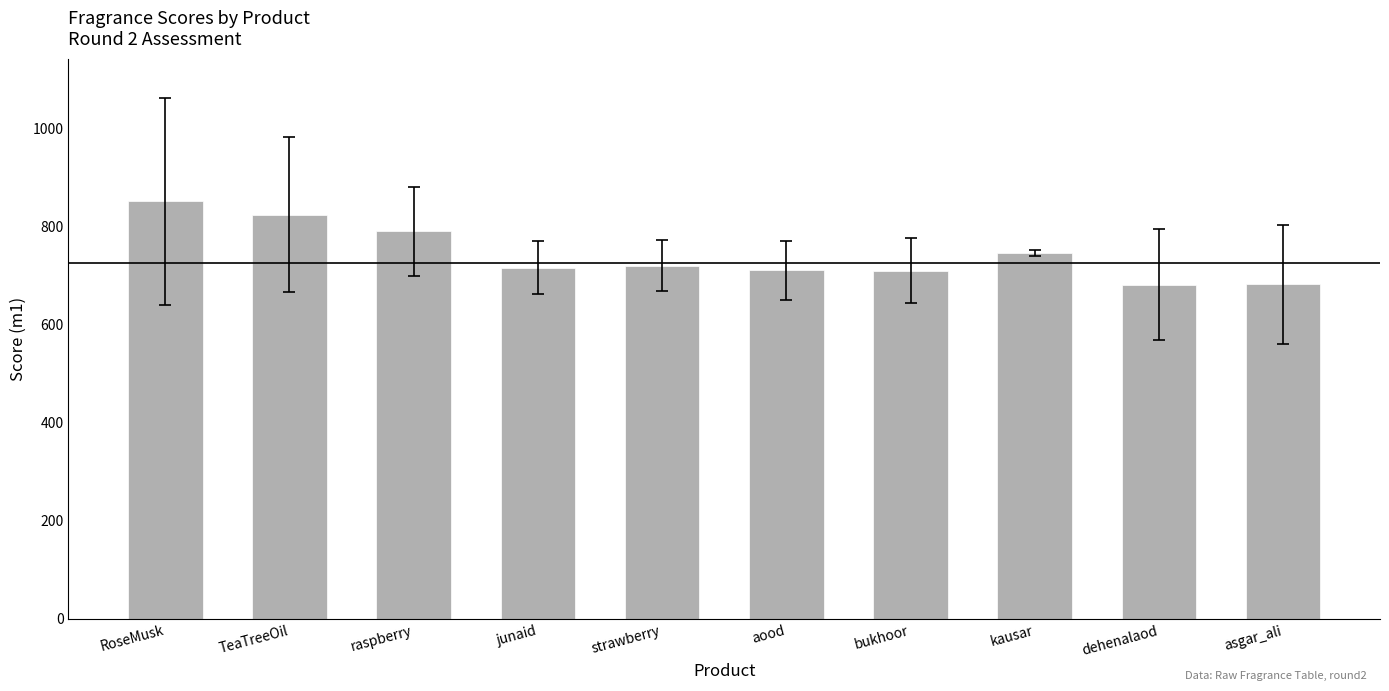

Is it true that the value at kausar is 746?

True